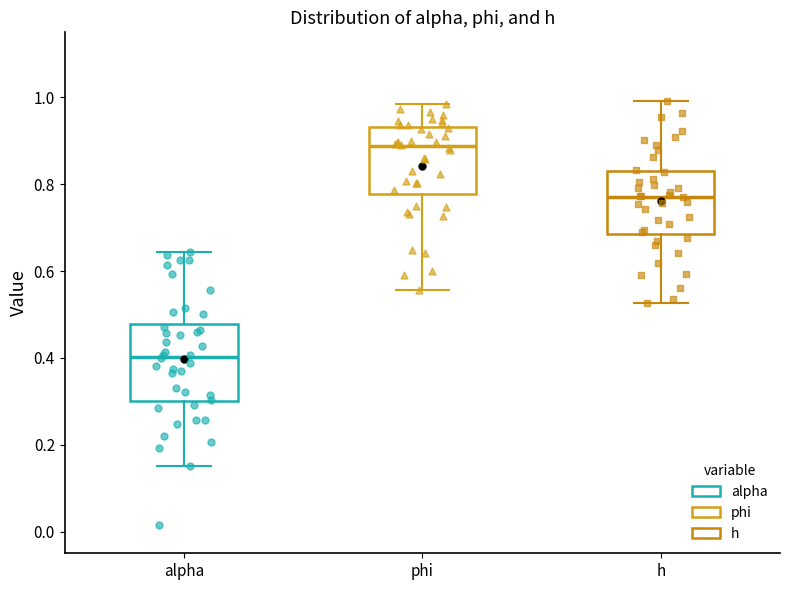

Which box has the lowest median line?

alpha